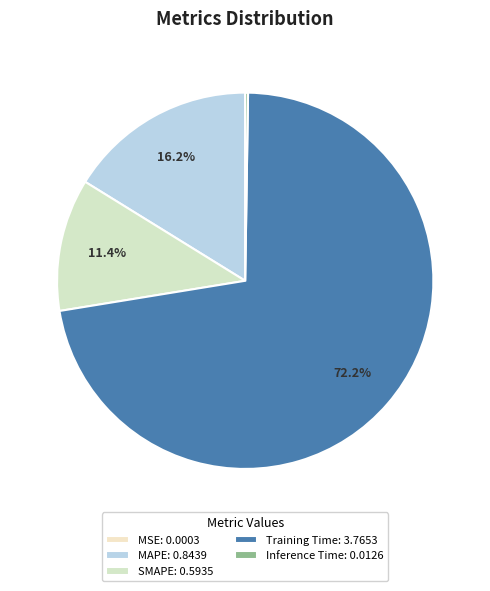

Is it true that Inference Time is 14% of the pie?

False